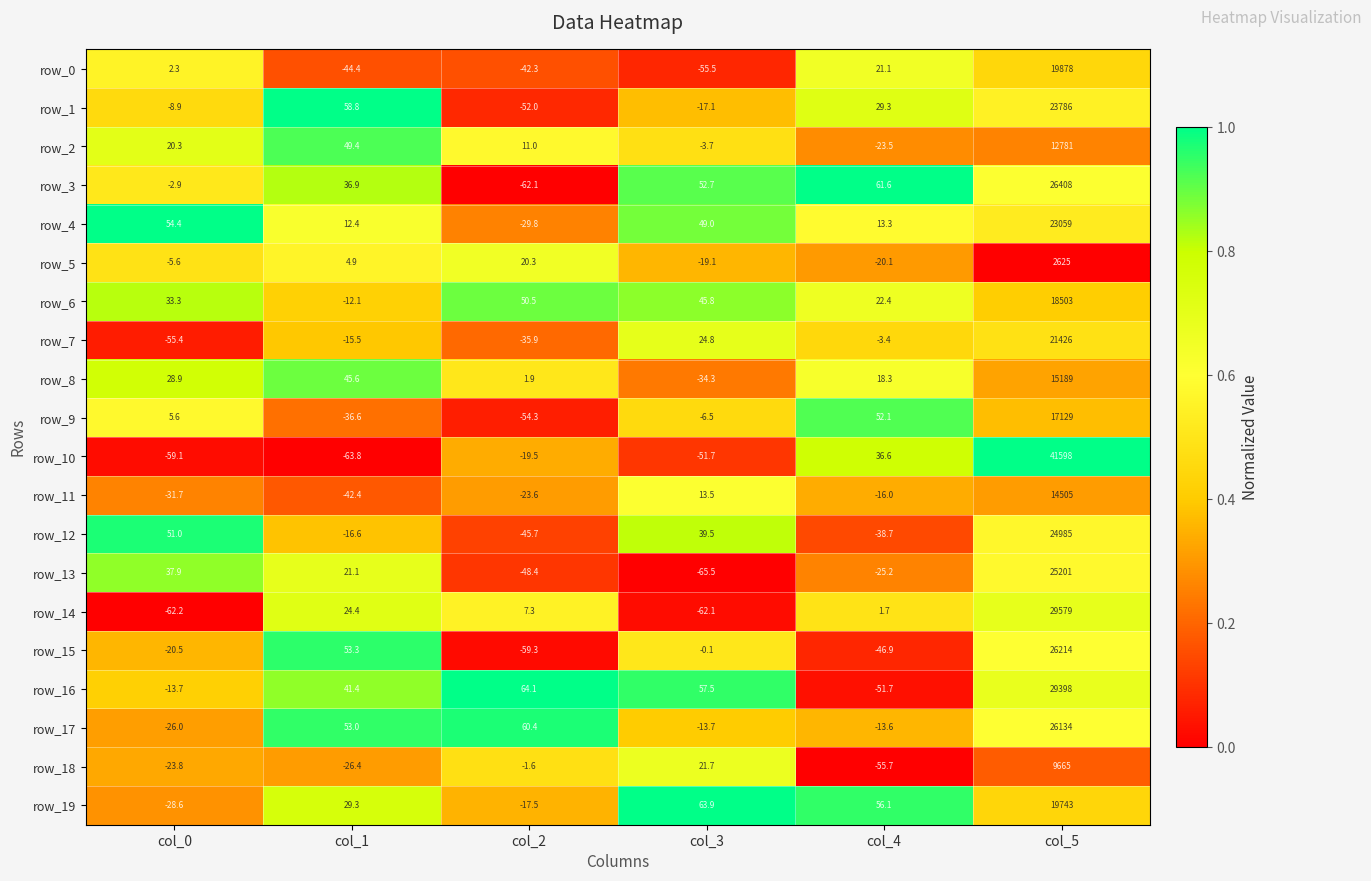

Which series has the widest spread of values?

row_10